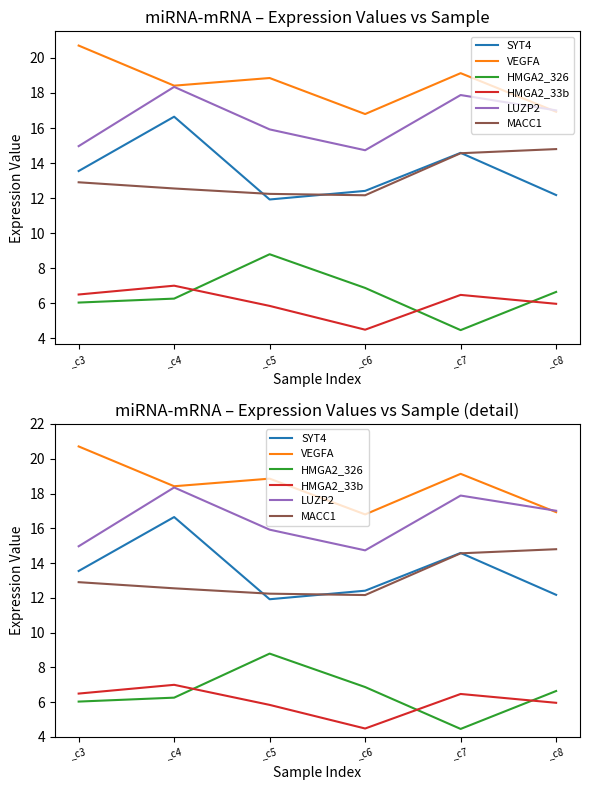

Does the chart display data point markers on the line(s)?

No